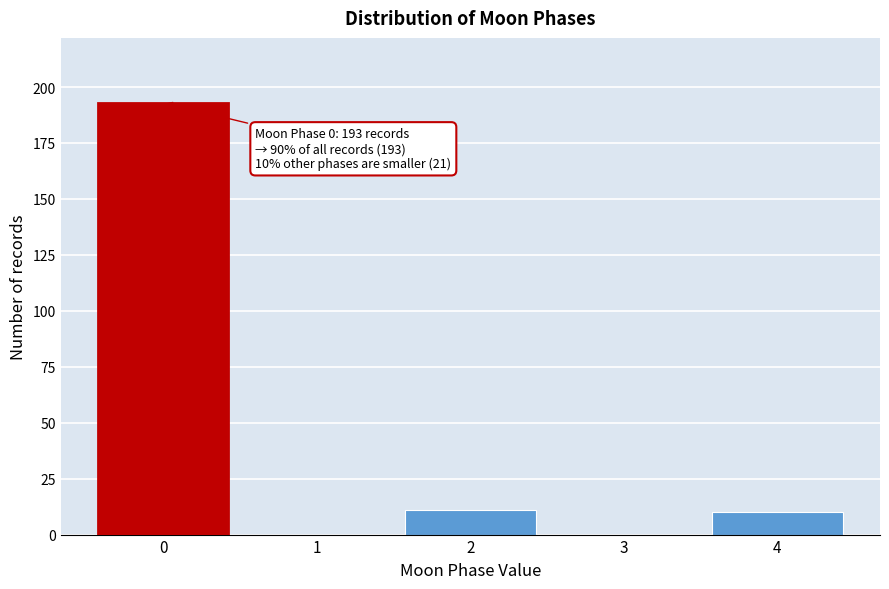

Reading left to right, transcribe all the data shown in this chart.

0=193	1=0	2=11	3=0	4=10